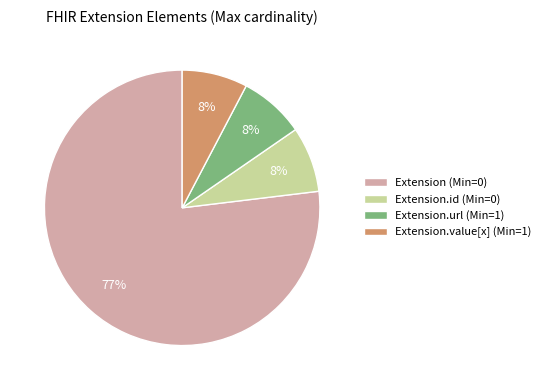

To the nearest percent, what is the average slice percentage?

25%